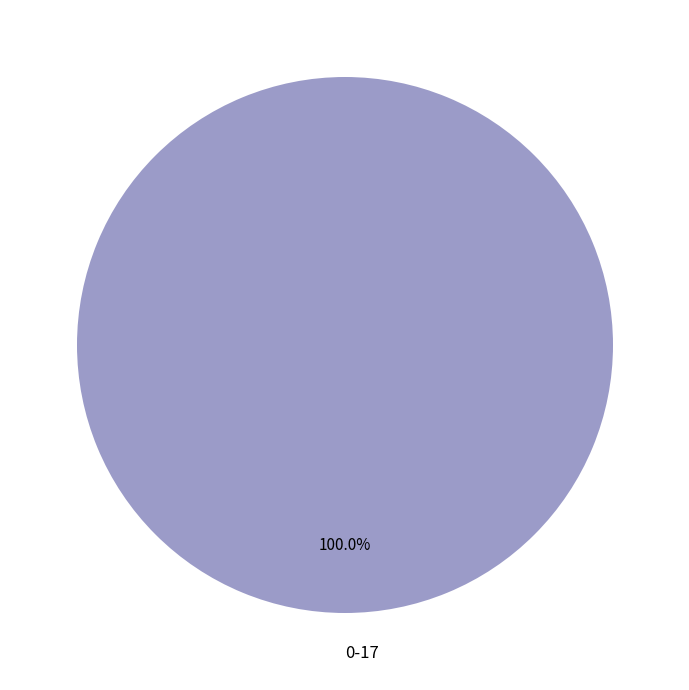

Rank the categories by value from lowest to highest.

0-17